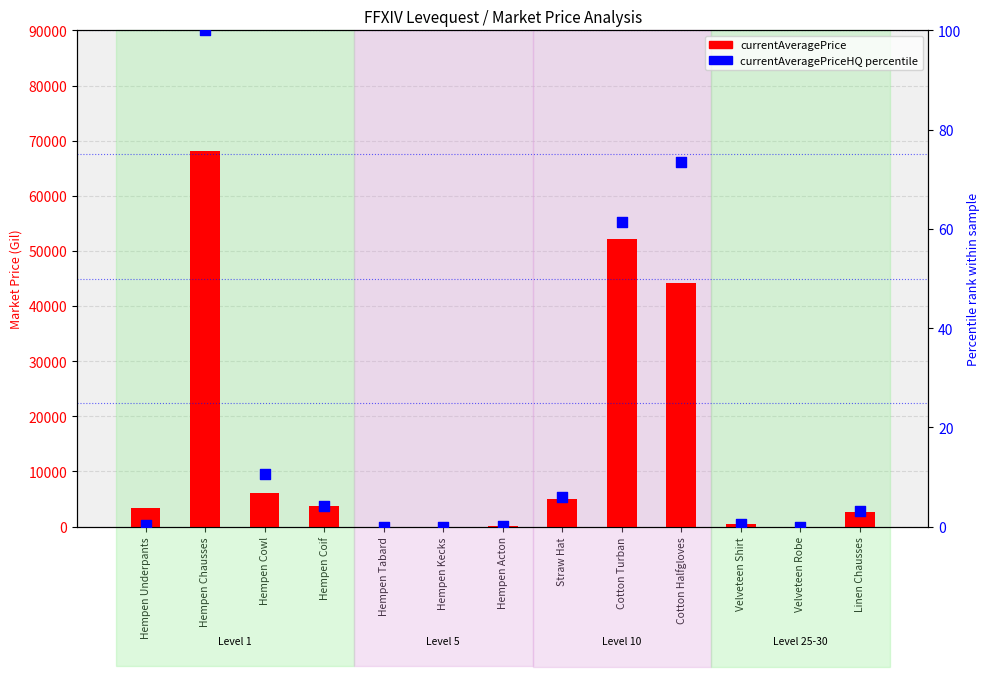

At how many categories does at least one series exceed 49188?

2